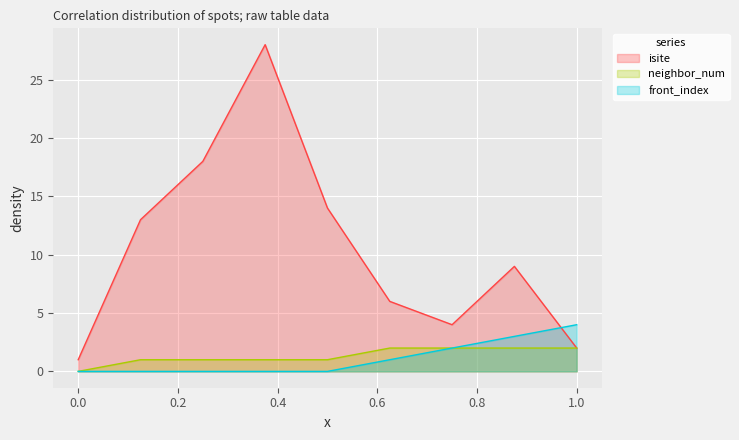

Which series has the largest total across all categories?

isite